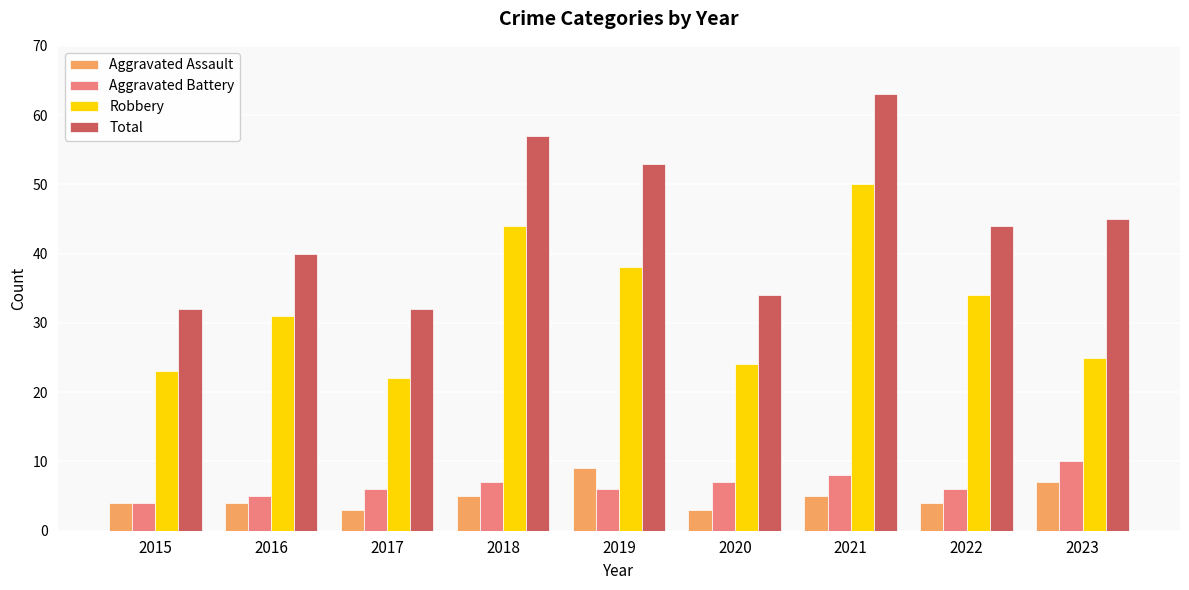

True or false: Robbery has a value of 50 at 2021.

True